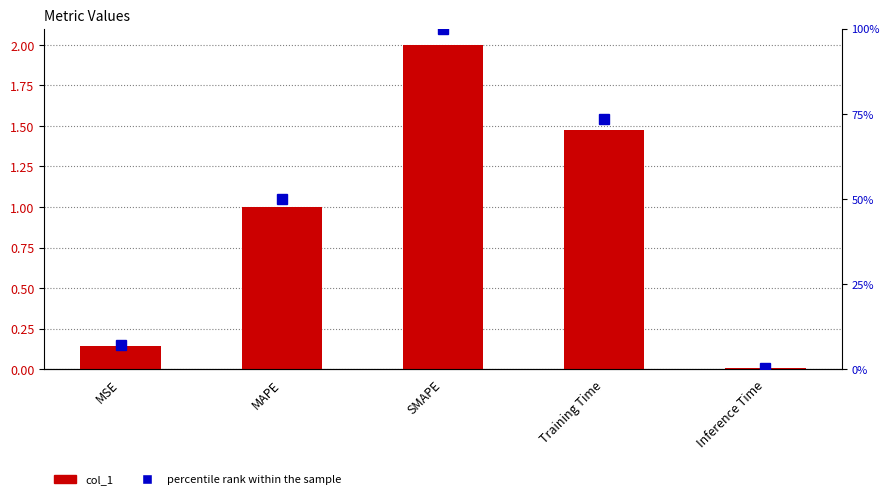

Reading left to right, list all the values displayed in this chart.

col_1: MSE=0.1	MAPE=1.0	SMAPE=2.0	Training Time=1.5	Inference Time=0.0
percentile rank within the sample: MSE=7.1	MAPE=50.0	SMAPE=100.0	Training Time=73.6	Inference Time=0.4